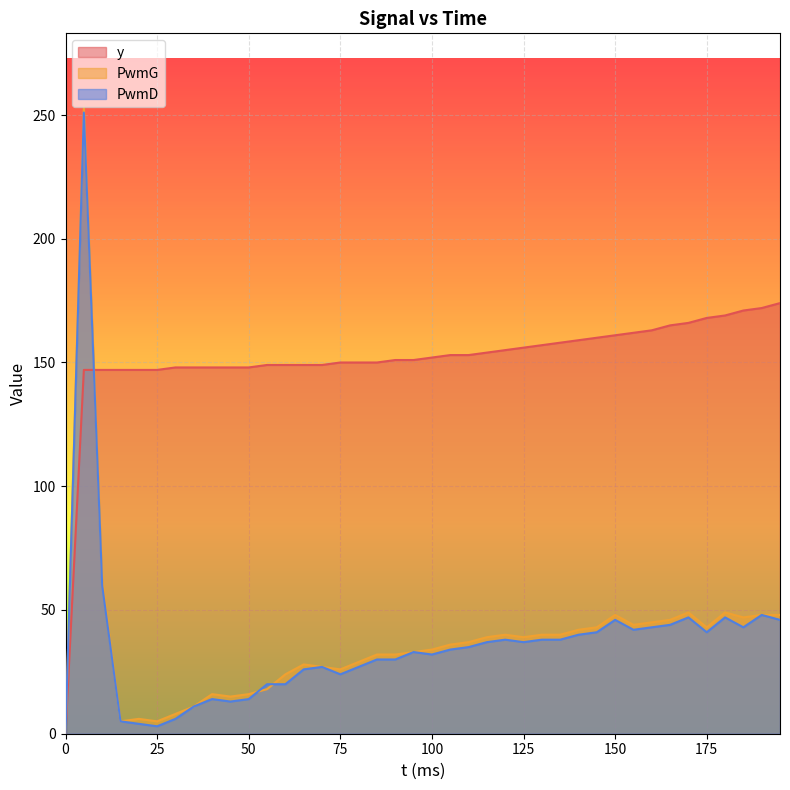

The PwmG series shows 11 at 100. True or false?

False